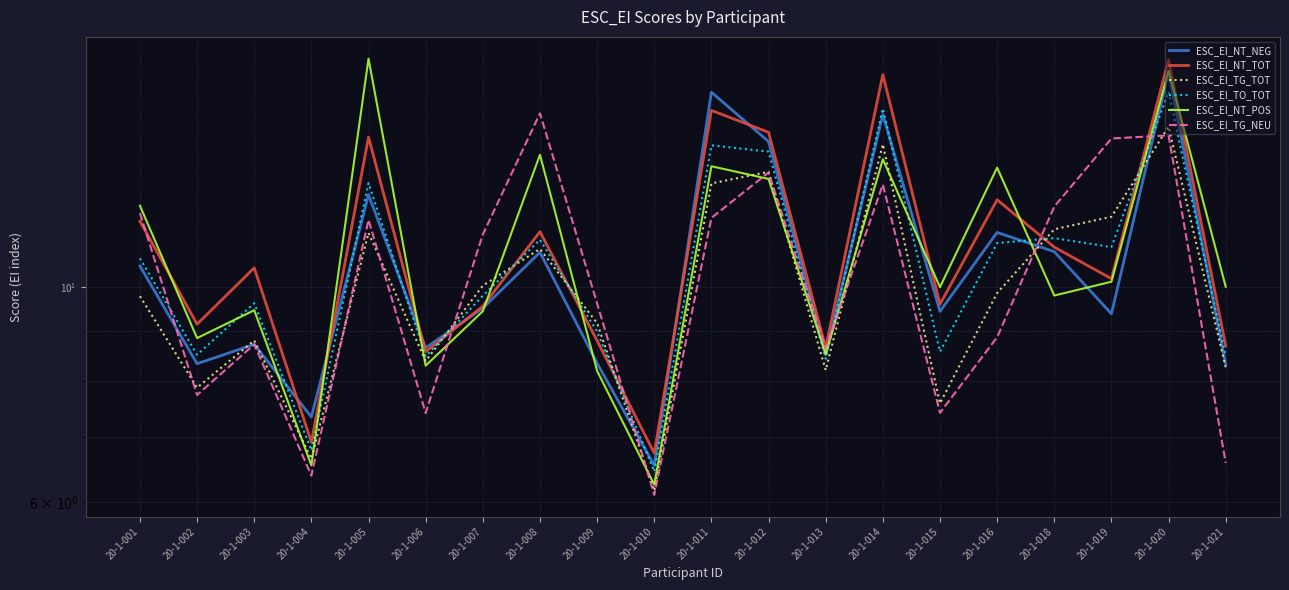

Rank the categories by ESC_EI_NT_TOT value from highest to lowest.

20-1-020, 20-1-014, 20-1-011, 20-1-012, 20-1-005, 20-1-016, 20-1-001, 20-1-008, 20-1-018, 20-1-003, 20-1-019, 20-1-015, 20-1-007, 20-1-002, 20-1-009, 20-1-021, 20-1-013, 20-1-006, 20-1-004, 20-1-010